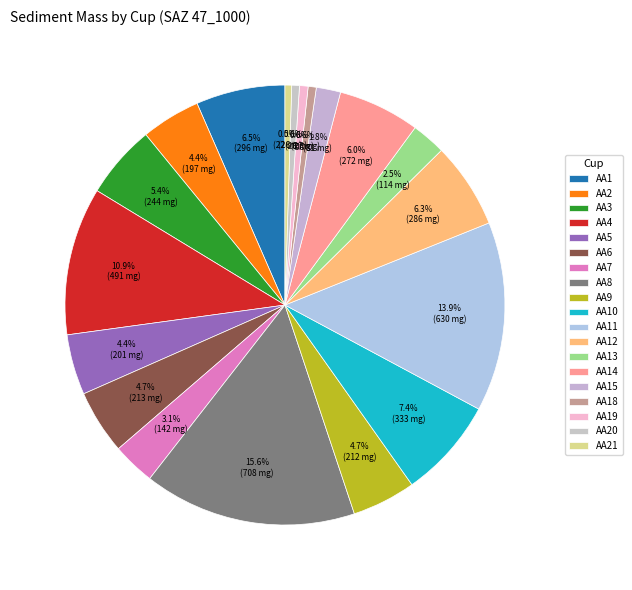

What is the largest slice in the pie chart?

AA8